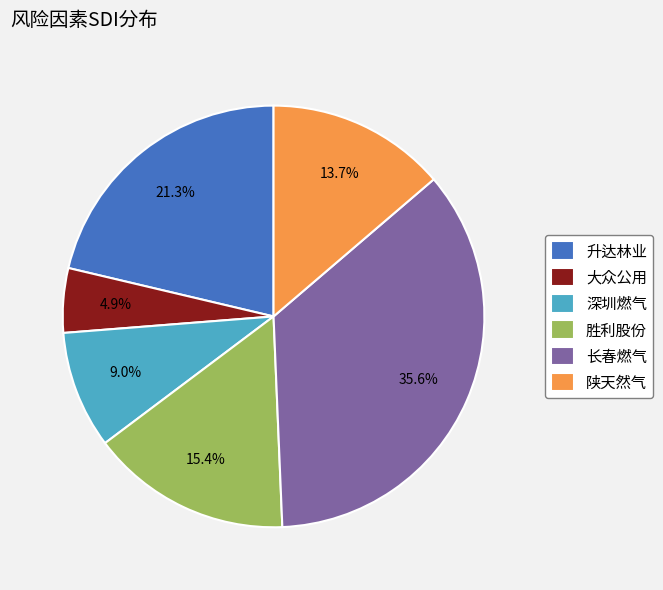

To the nearest percent, what is the combined percentage of 升达林业 and 陕天然气?

35%